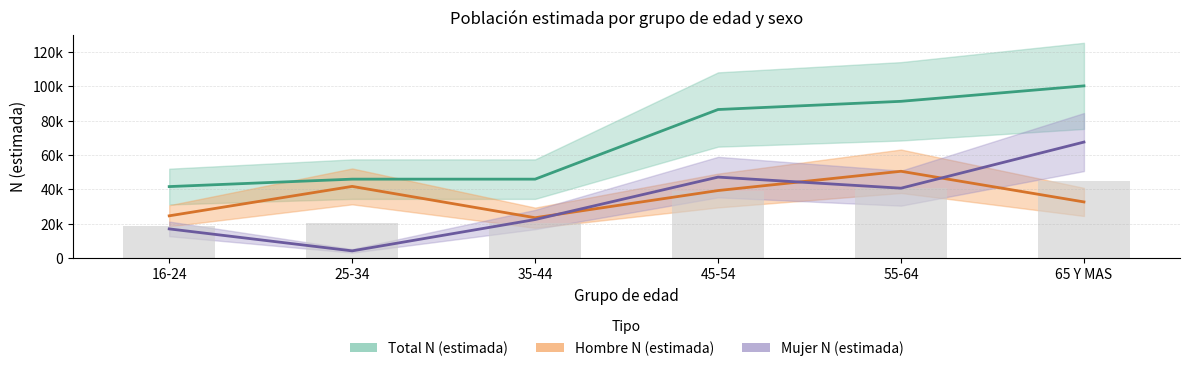

The Total N (estimada) series shows 30686.6 at 35-44. True or false?

False